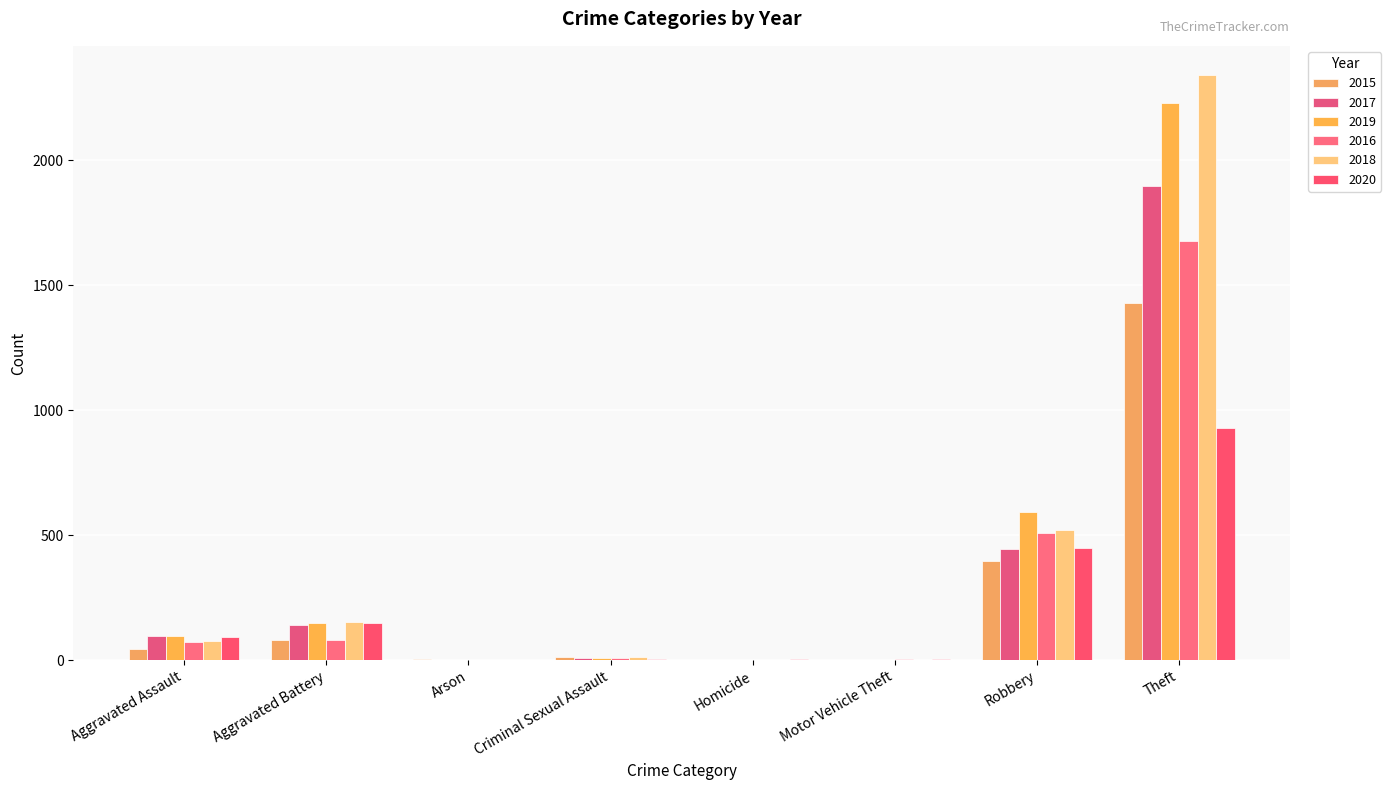

At which category is the sum across all series the highest?

Theft